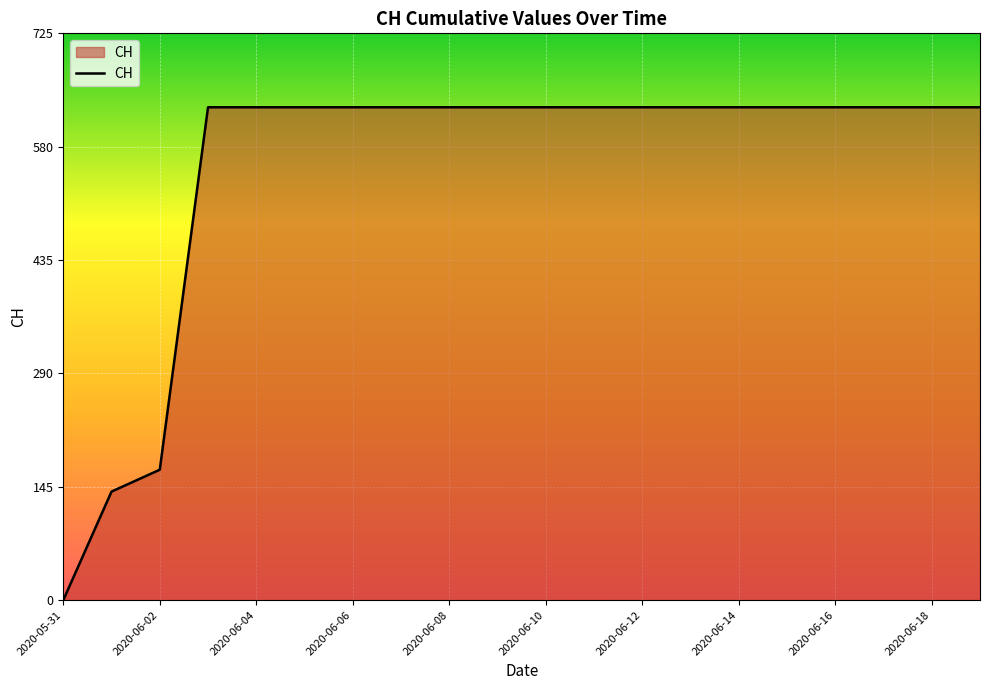

What is the greatest value displayed?

631